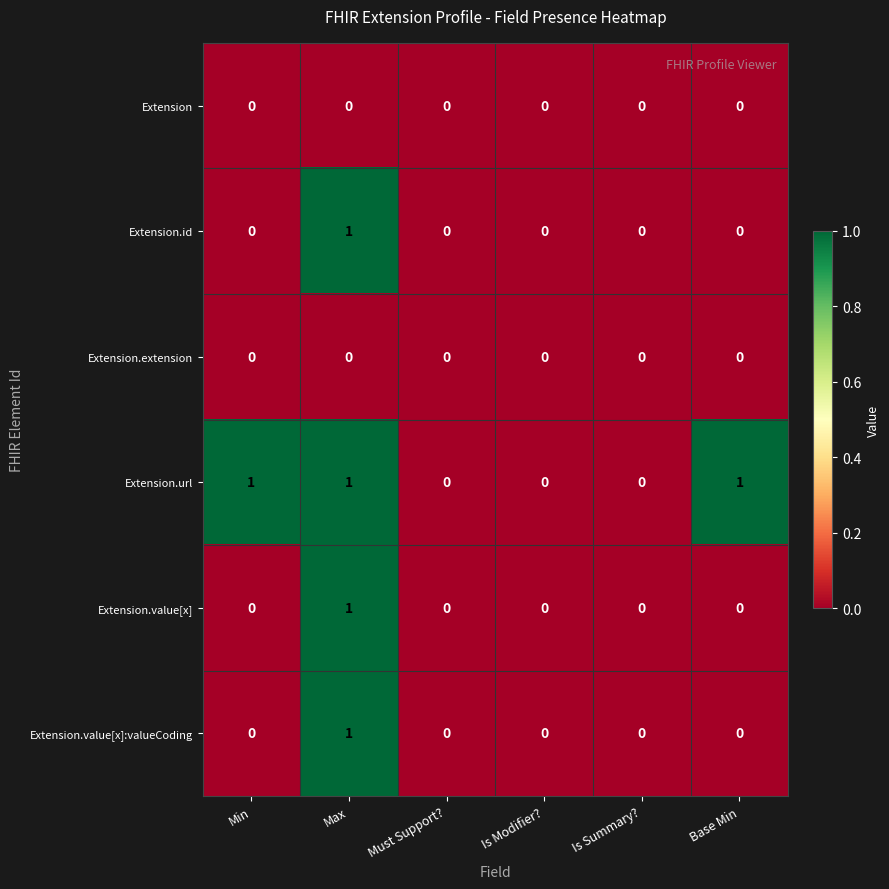

What is the sum of all Extension.url values?

3